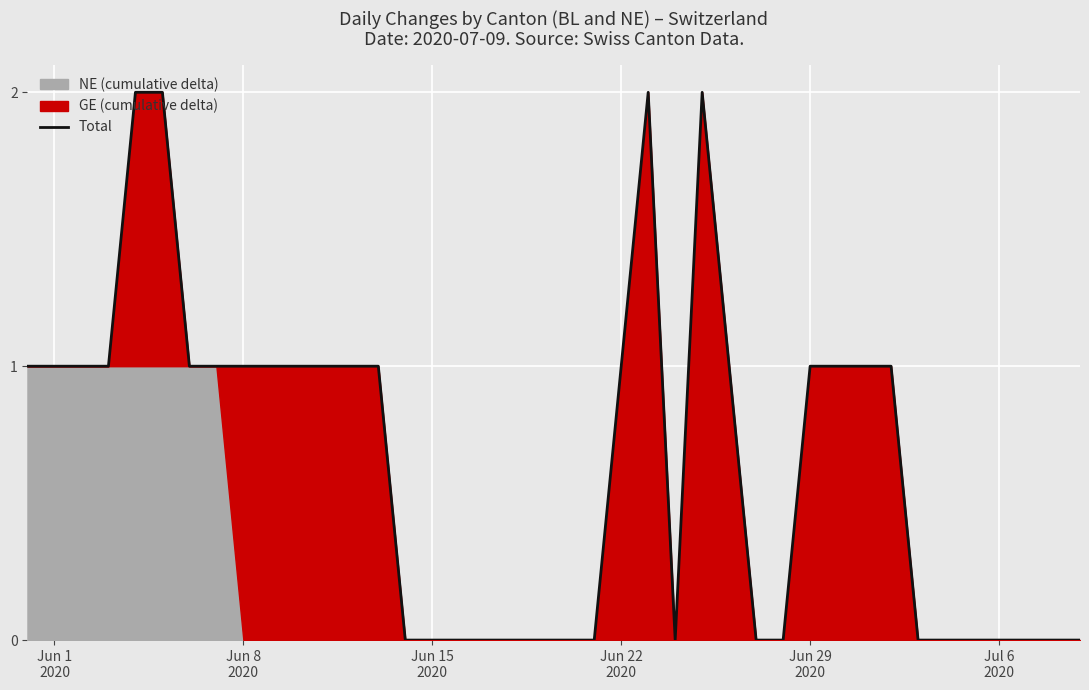

True or false: the data shows -1 at 28.

False